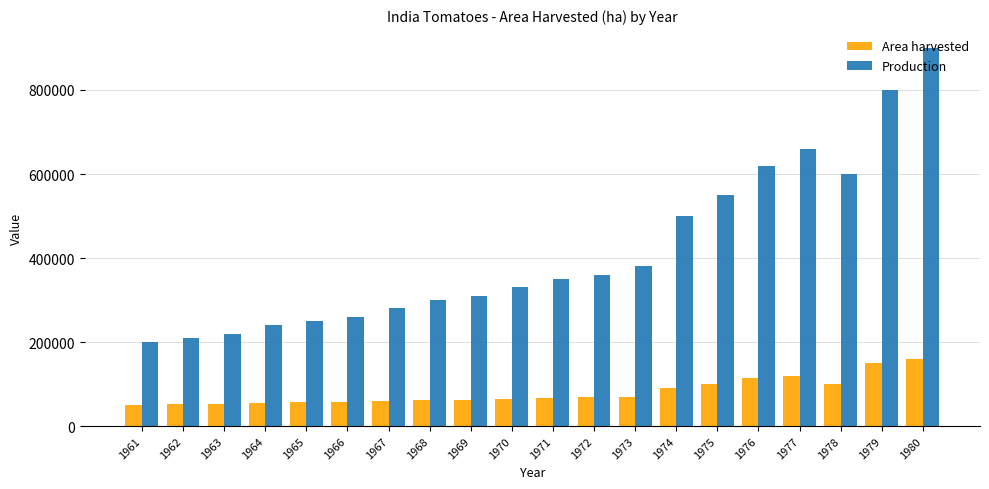

True or false: Area harvested has a value of 18062 at 1971.

False